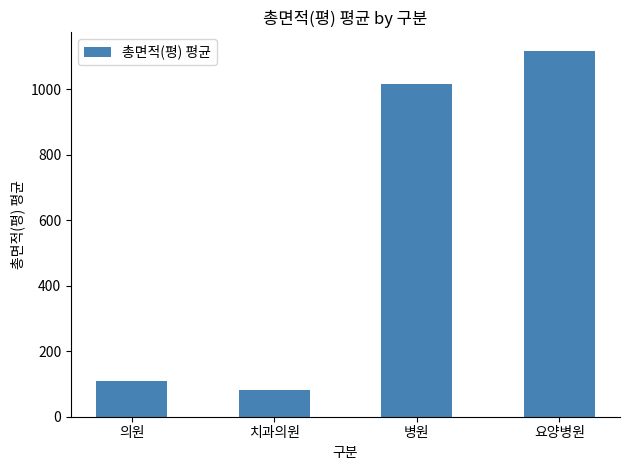

What is the difference between the maximum and minimum values?

1036.1